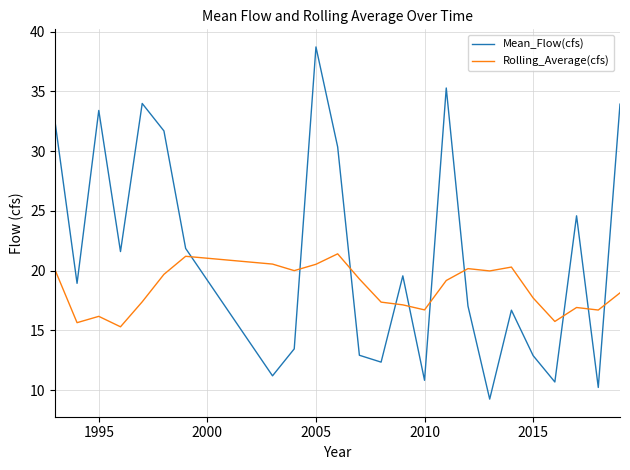

Which series has the largest range (max minus min)?

Mean_Flow(cfs)